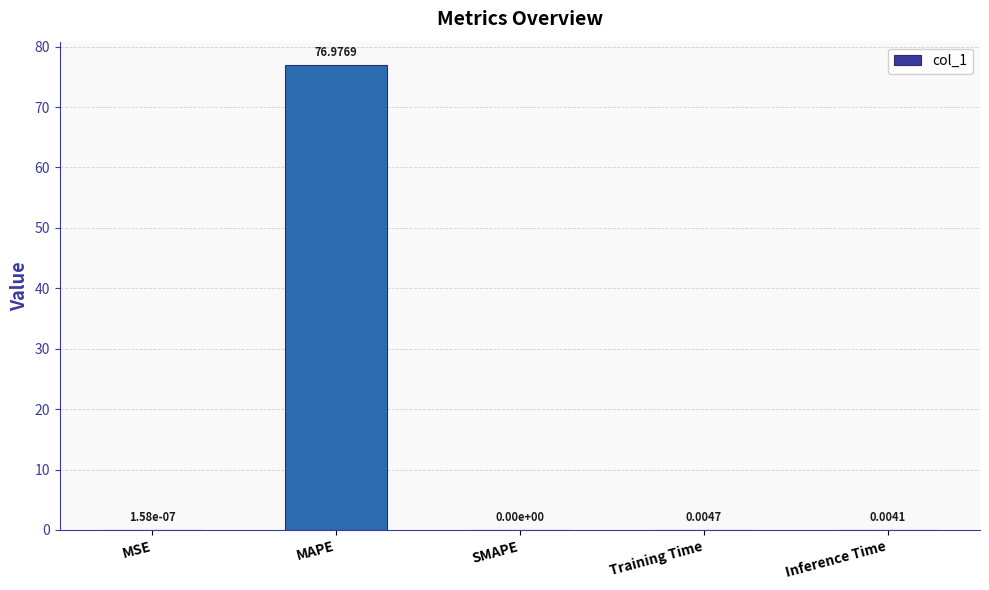

Are the bars horizontal?

No